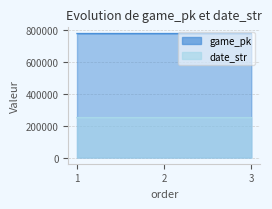

At which category is the sum across all series the highest?

3